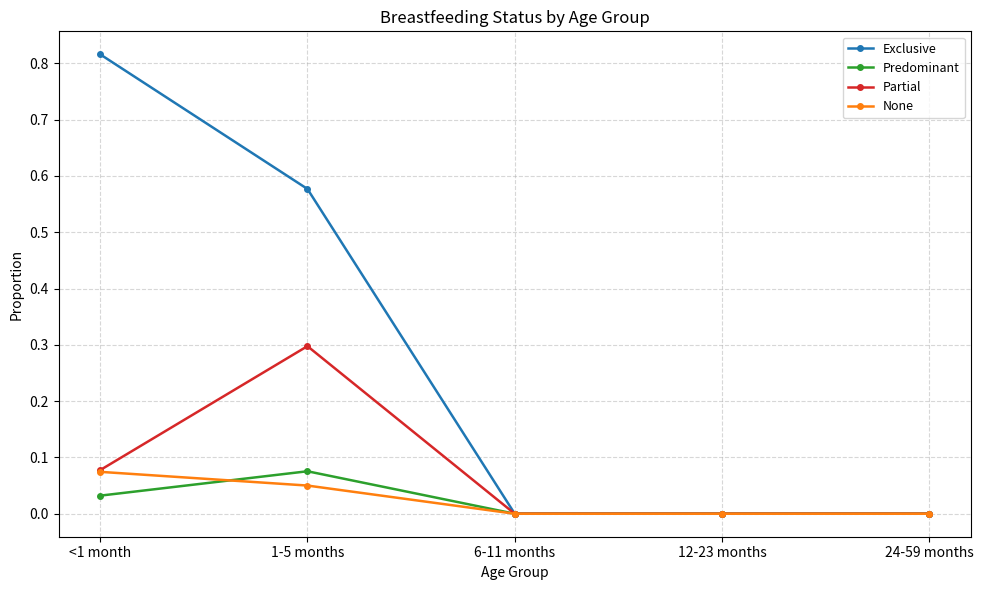

Which series has the largest total across all categories?

Exclusive